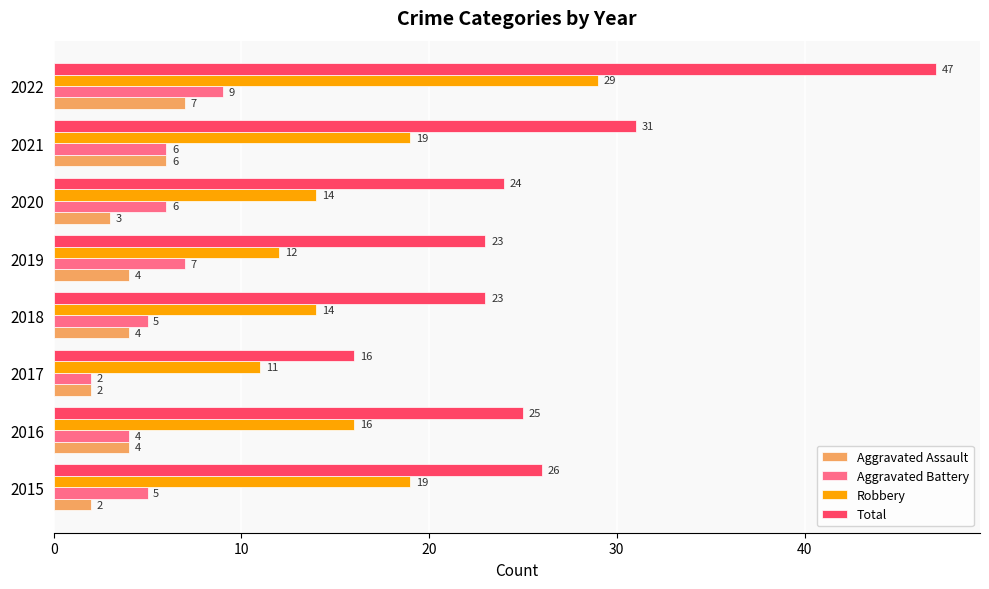

Is the value of Total at 2020 greater than the value of Aggravated Battery at 2017?

Yes